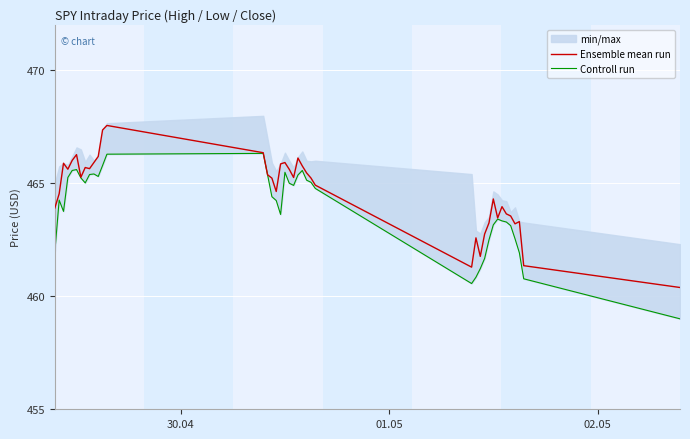

Reading right to left, transcribe all the data shown in this chart.

Ensemble mean run: 460.4	461.4	463.3	463.2	463.5	463.6	464.0	463.5	464.3	463.2	462.8	461.8	462.6	461.3	464.9	465.2	465.5	465.8	466.1	465.2	465.6	465.9	465.9	464.6	465.2	465.4	466.3	467.5	467.4	466.2	465.9	465.6	465.7	465.3	466.3	466.0	465.6	465.9	464.5	463.9
Controll run: 459.0	460.8	461.9	462.5	463.1	463.3	463.3	463.4	463.2	462.5	461.7	461.2	460.8	460.6	464.8	465.0	465.1	465.6	465.4	464.9	465.0	465.5	463.6	464.2	464.4	465.4	466.3	466.3	465.8	465.3	465.4	465.4	465.0	465.2	465.6	465.6	465.2	463.8	464.2	462.0